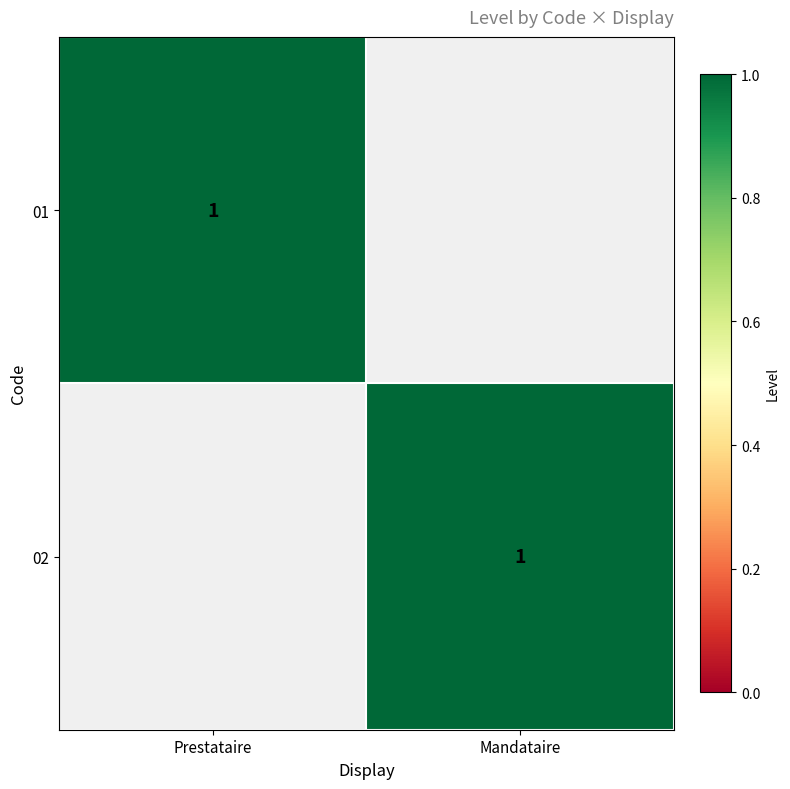

At which label is 02 closest to 0?

Prestataire